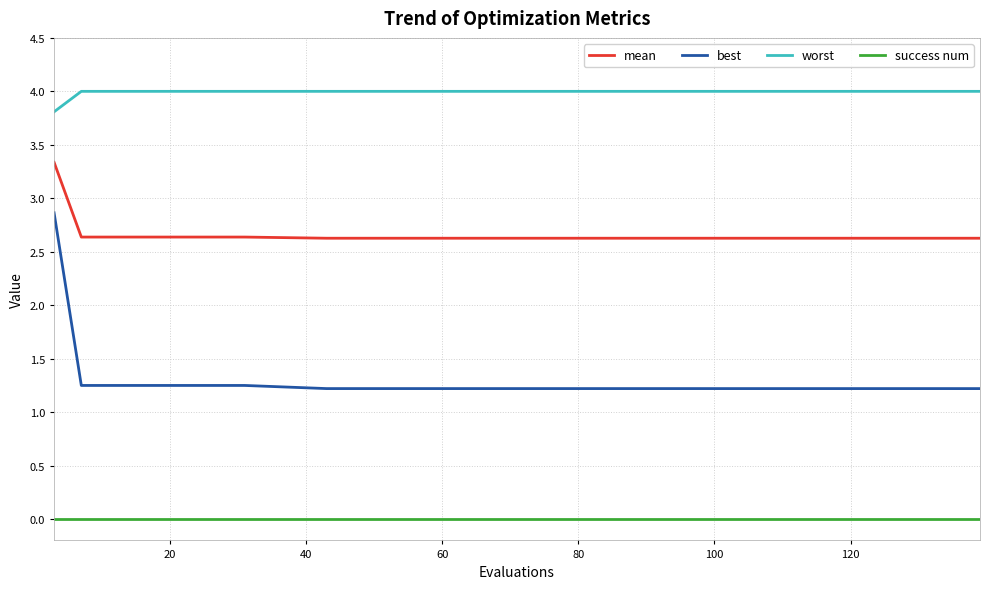

What is the greatest value displayed?

4.0